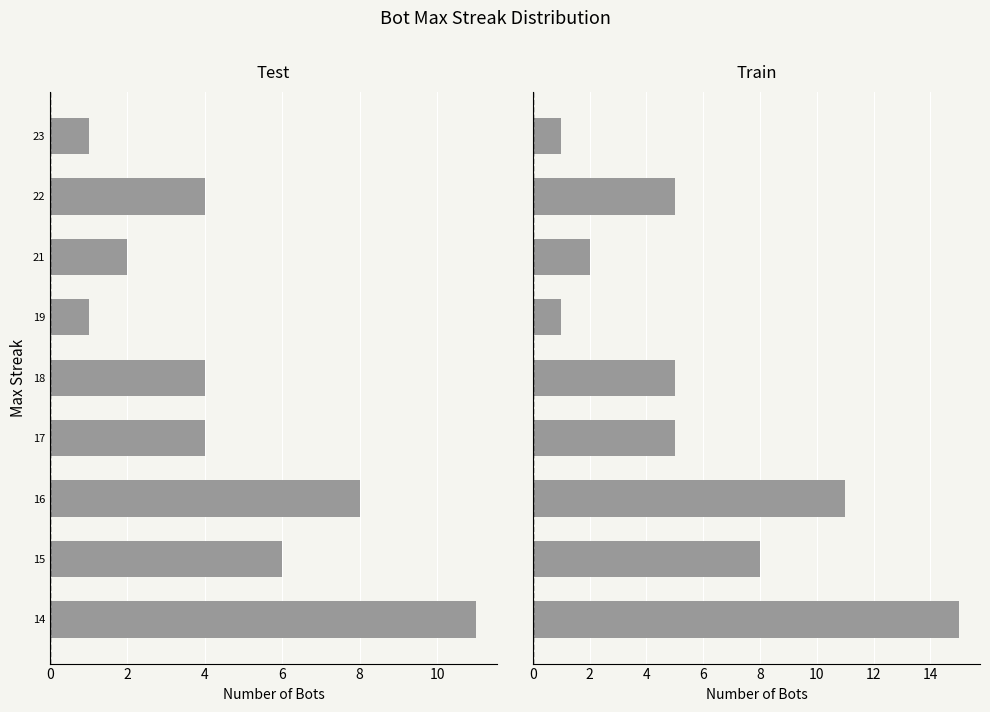

Which series has the largest range (max minus min)?

Train